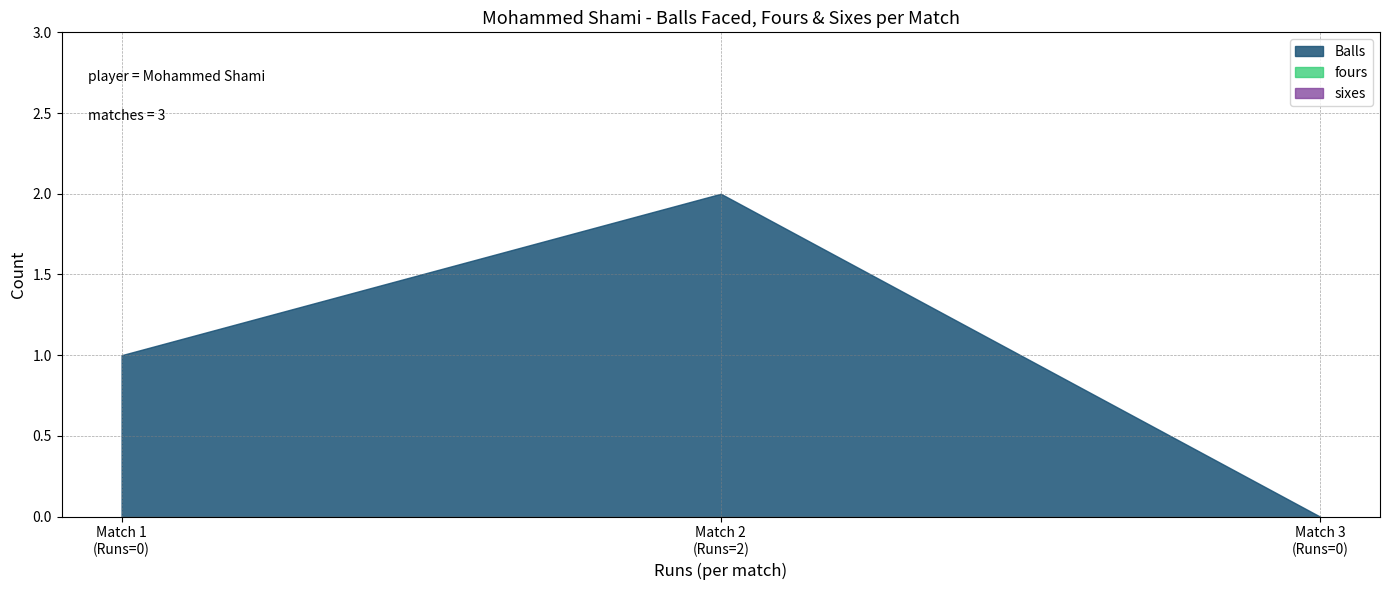

Reading right to left, what are all the values shown in this chart?

Balls: 0	2	1
fours: 0	0	0
sixes: 0	0	0